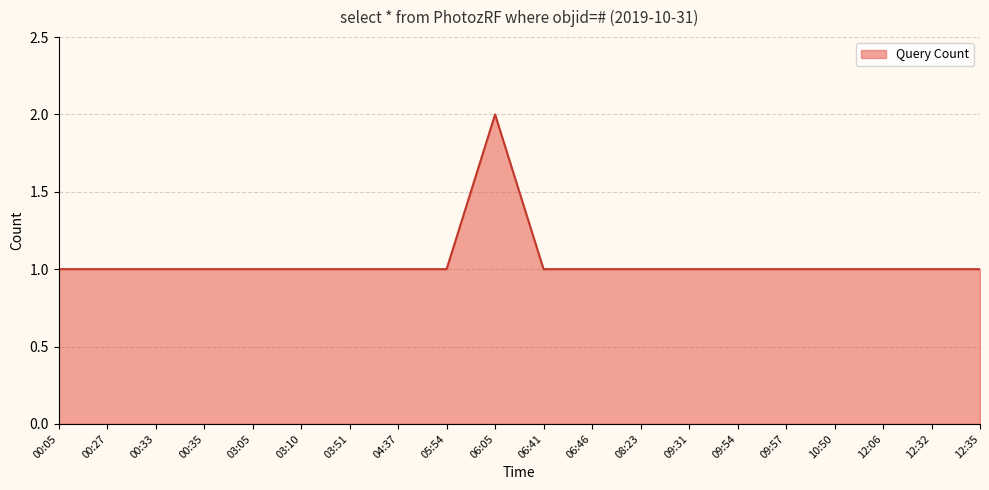

Approximately how many times larger is the value at 09:31 compared to 06:46?

1.0